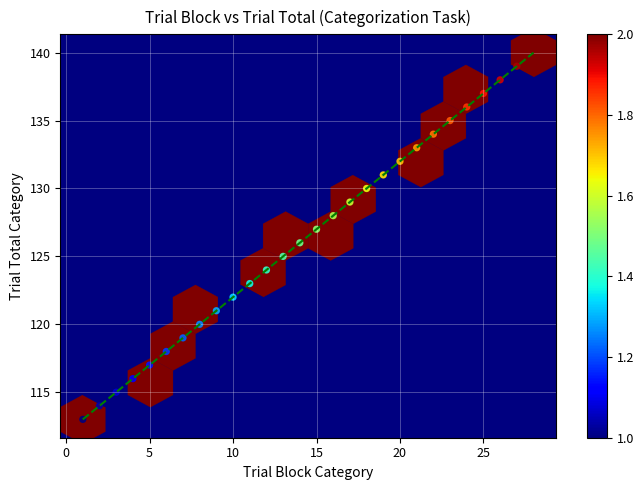

What is the range of X values (max minus min)?

27